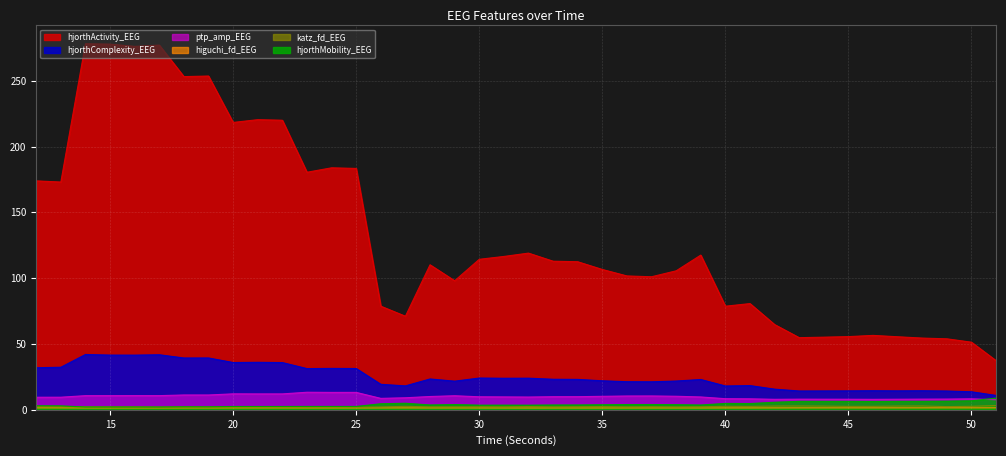

What are all the series names shown in the legend?

higuchi_fd_EEG, katz_fd_EEG, hjorthMobility_EEG, ptp_amp_EEG, hjorthComplexity_EEG, hjorthActivity_EEG